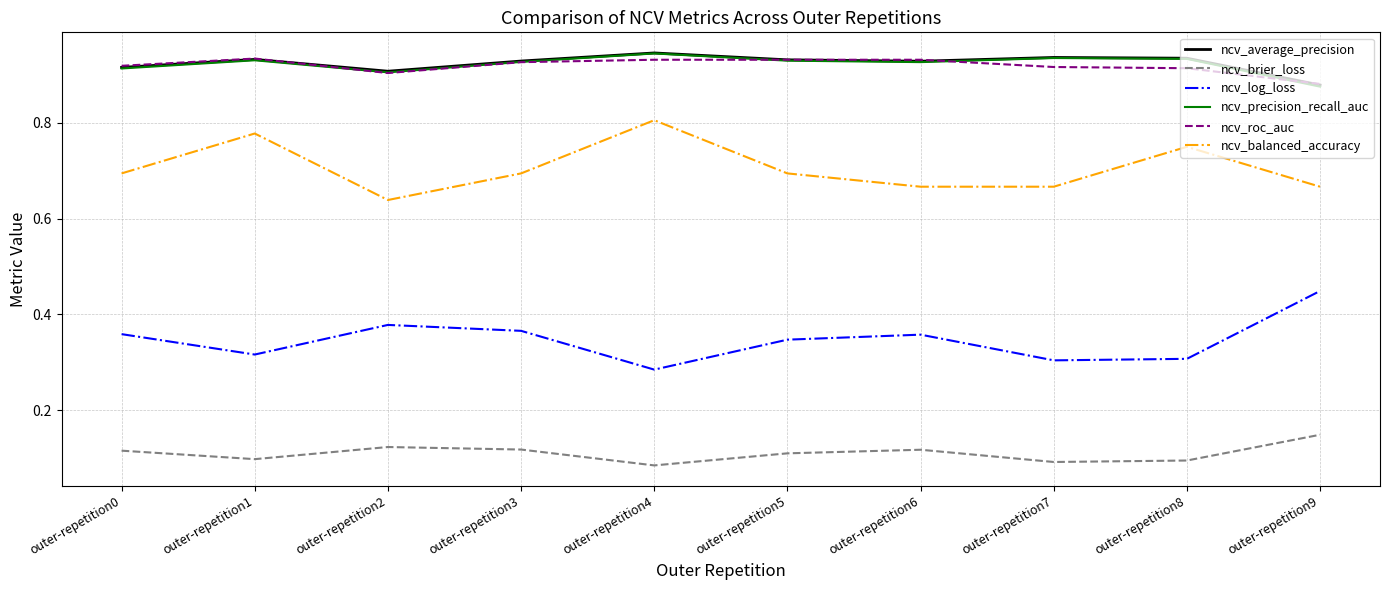

Does the chart have visible grid lines?

Yes